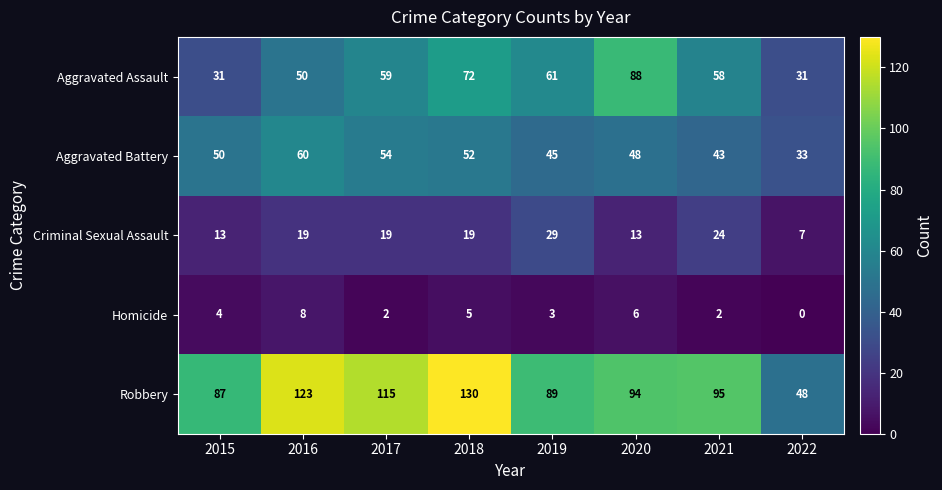

At which category is the sum across all series the highest?

2018